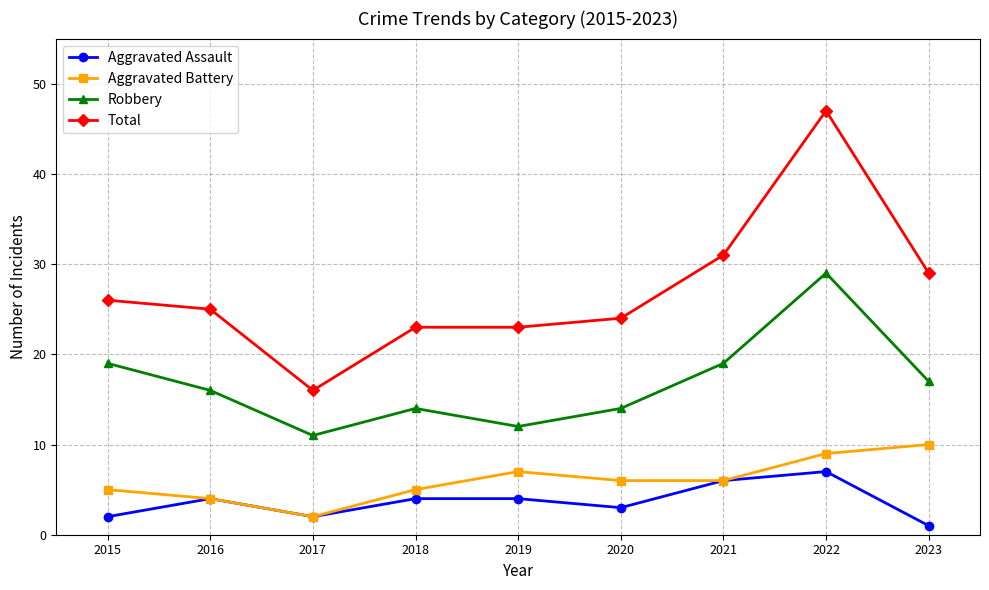

How many Robbery values are between 14 and 19?

6